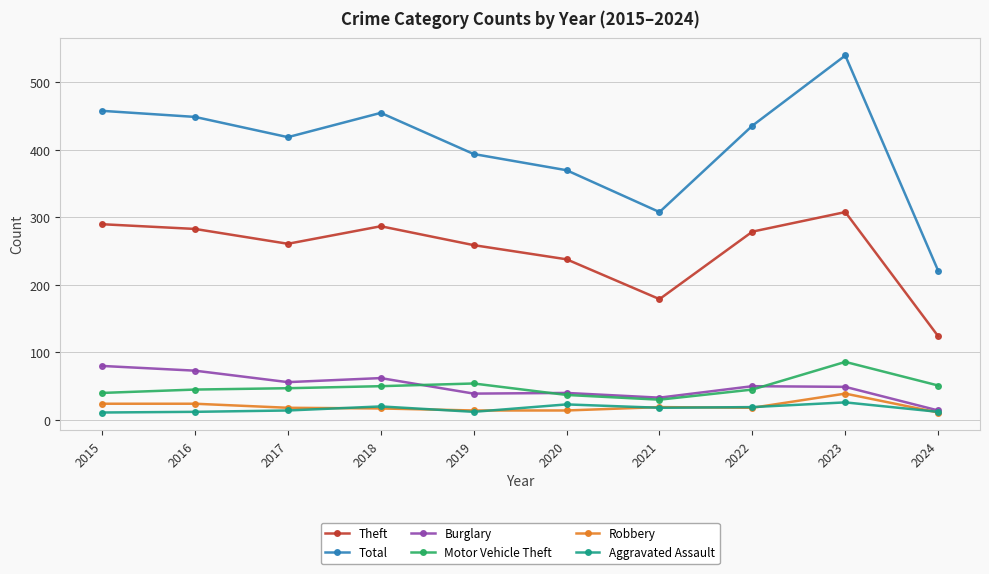

Which series has the largest total across all categories?

Total